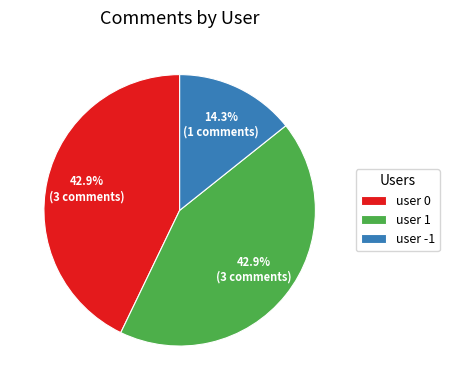

Count the number of slices in the pie.

3